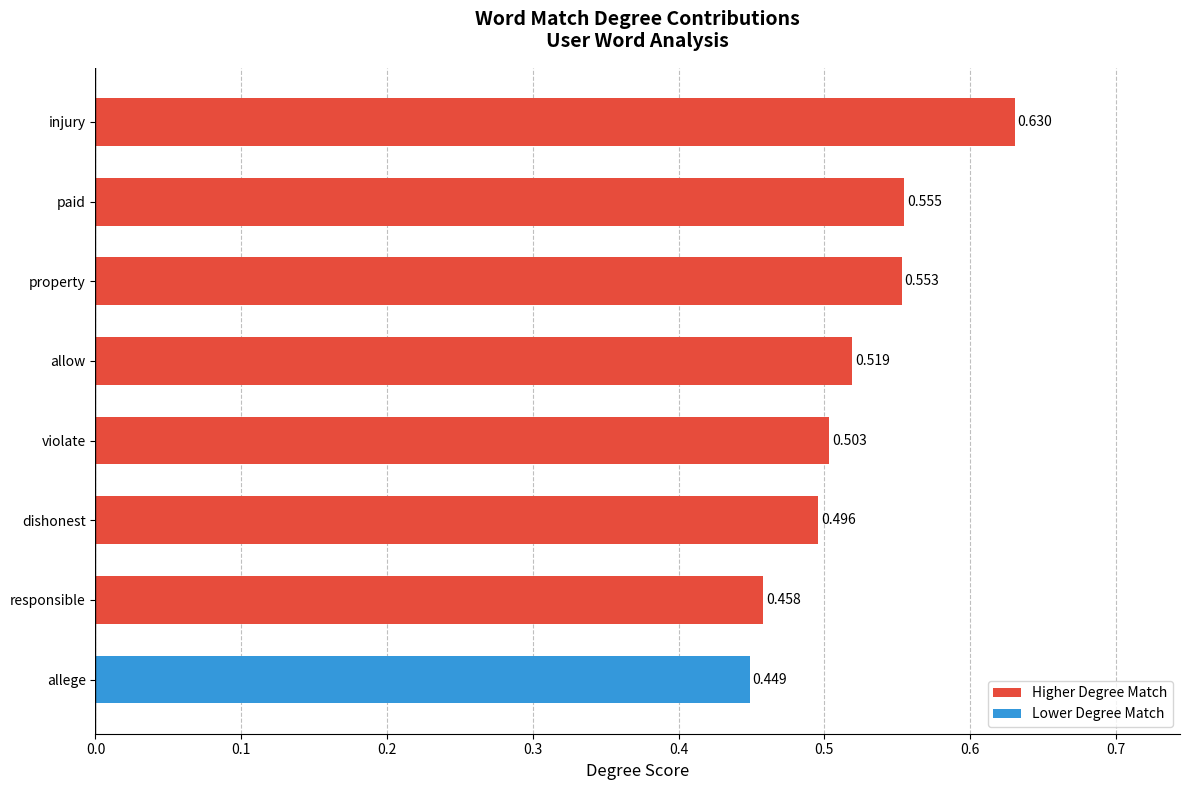

List the labels in order of value, largest first.

injury, paid, property, allow, violate, dishonest, responsible, allege